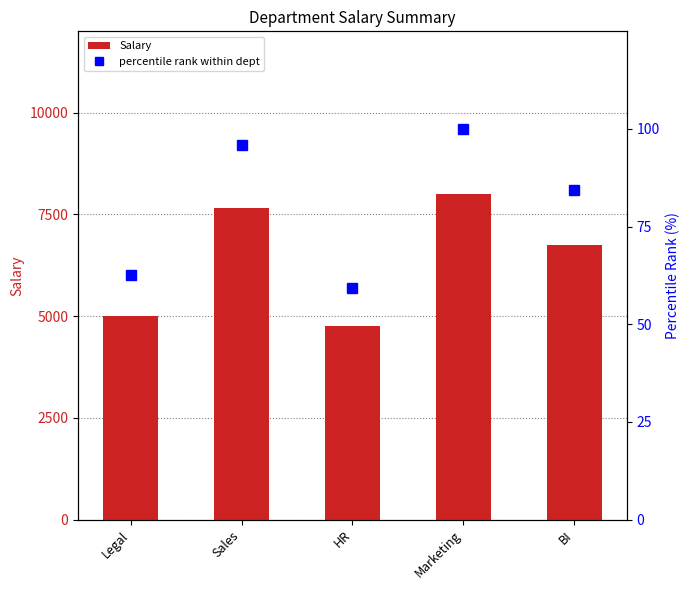

Is it true that percentile rank within dept equals 62.5 at Legal?

True